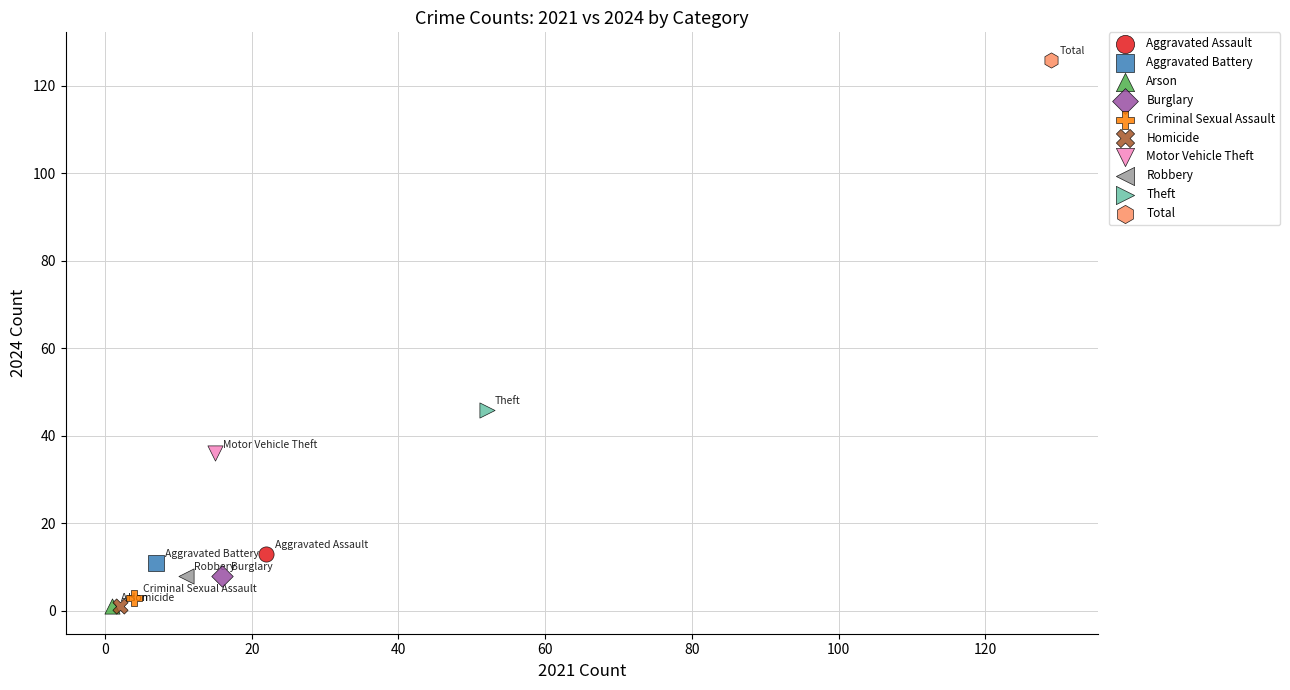

What are all the series names shown in the legend?

Aggravated Assault, Aggravated Battery, Arson, Burglary, Criminal Sexual Assault, Homicide, Motor Vehicle Theft, Robbery, Theft, Total